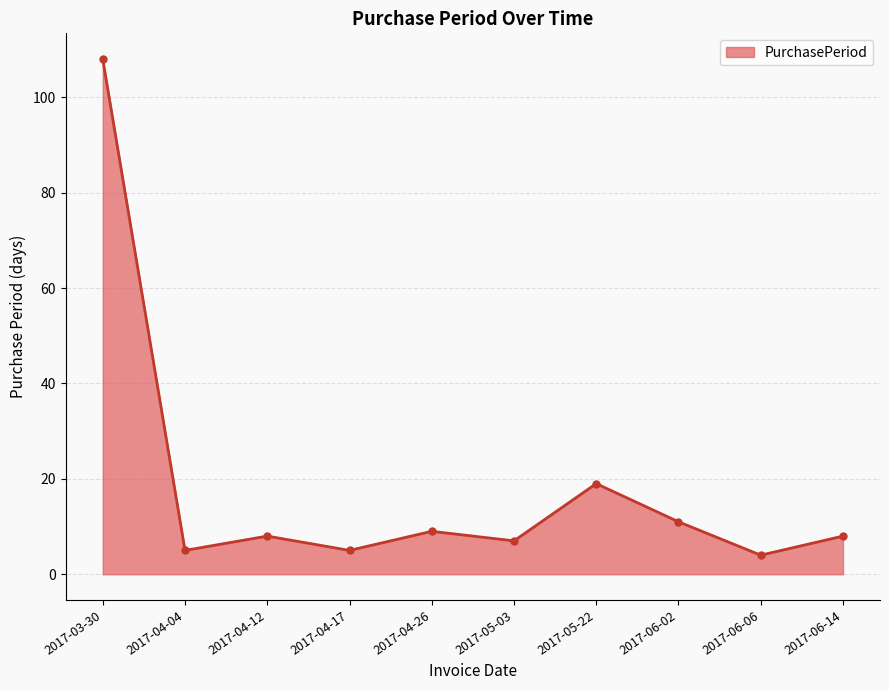

How many data points does each series have?

10